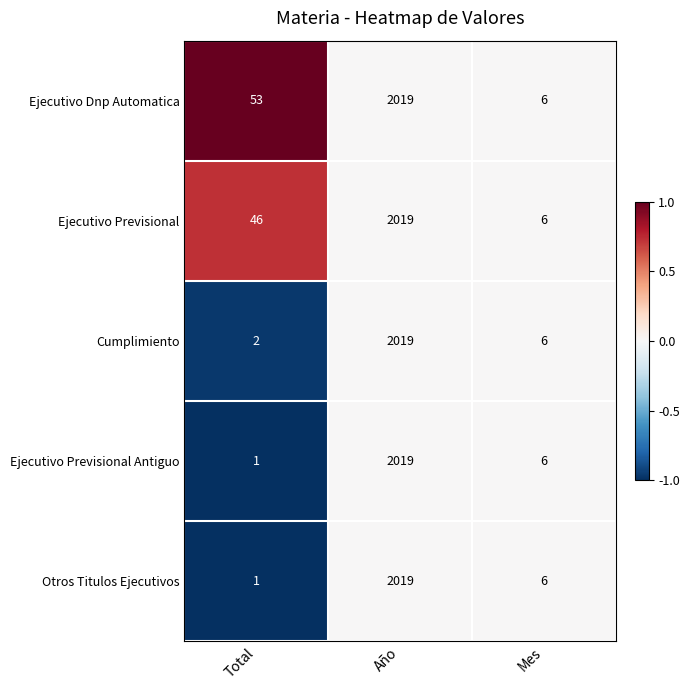

At which label does Otros Titulos Ejecutivos first exceed 6?

Año